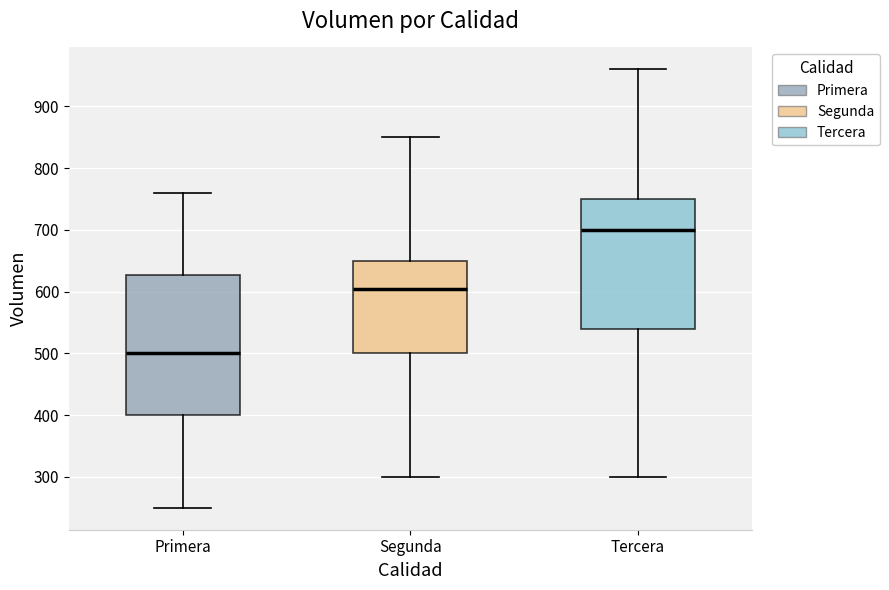

Comparing the boxes themselves (not the whiskers), which one is the tallest?

Primera